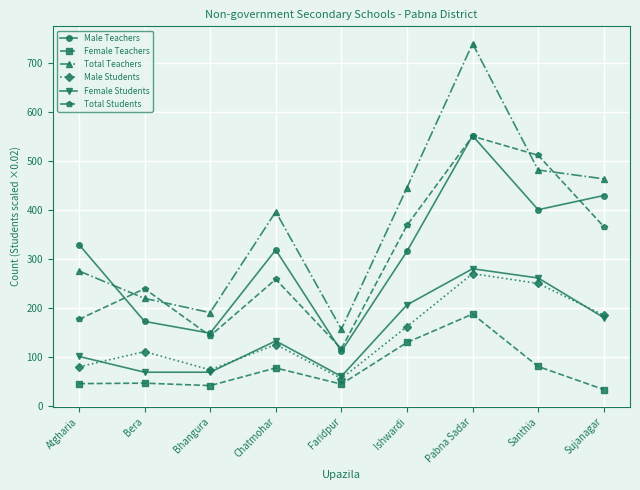

Is the value of Female Teachers at Pabna Sadar greater than the value of Total Teachers at Atgharia?

No